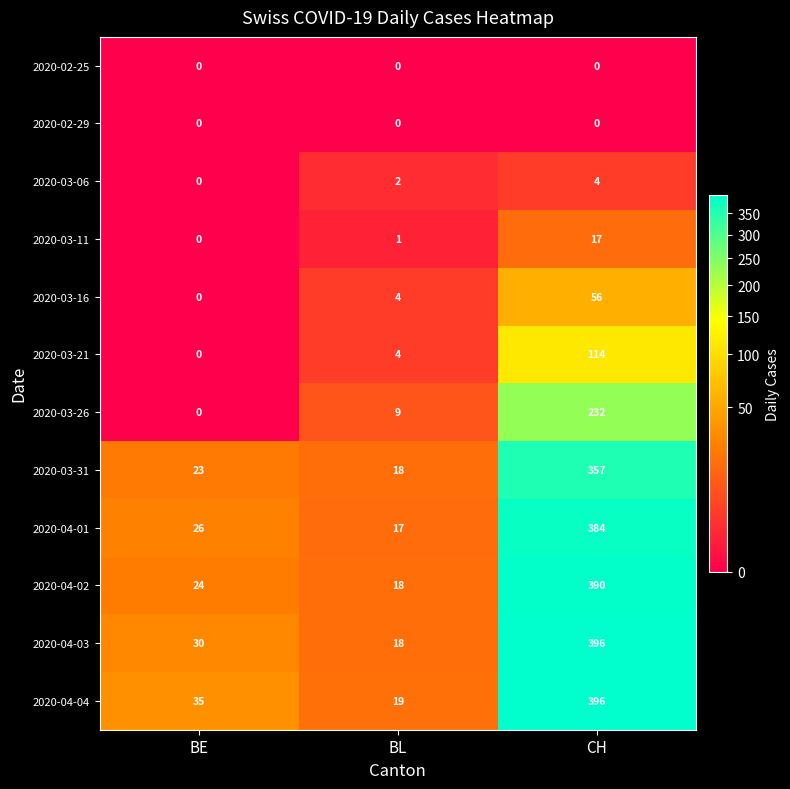

What is the maximum value shown in the chart?

396